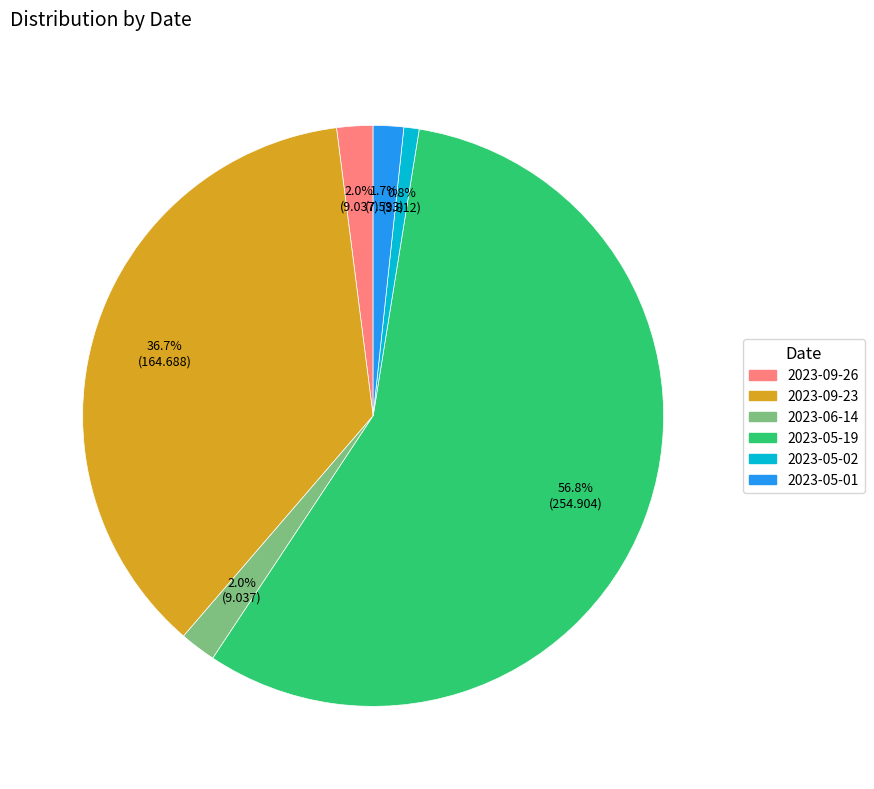

How many segments does this pie chart have?

6